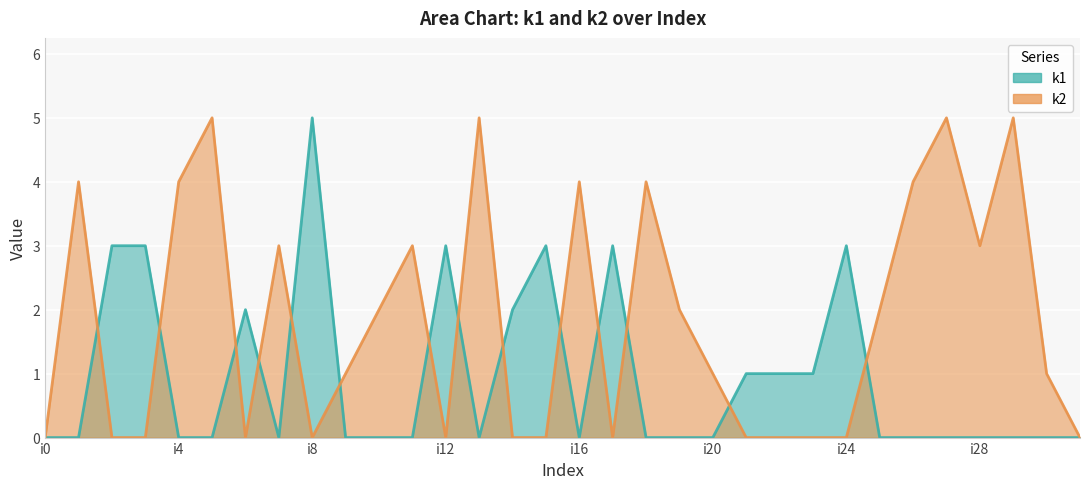

Which category has the lowest value in the k1 series?

i0